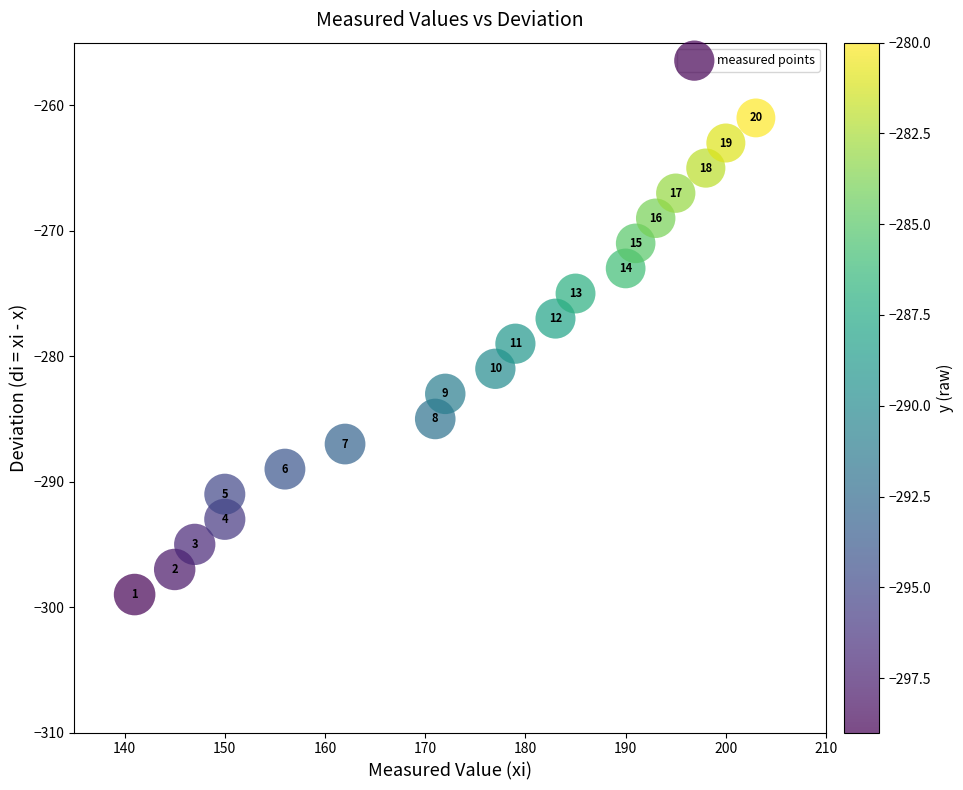

What Y value in the scatter plot is closest to -280?

-281